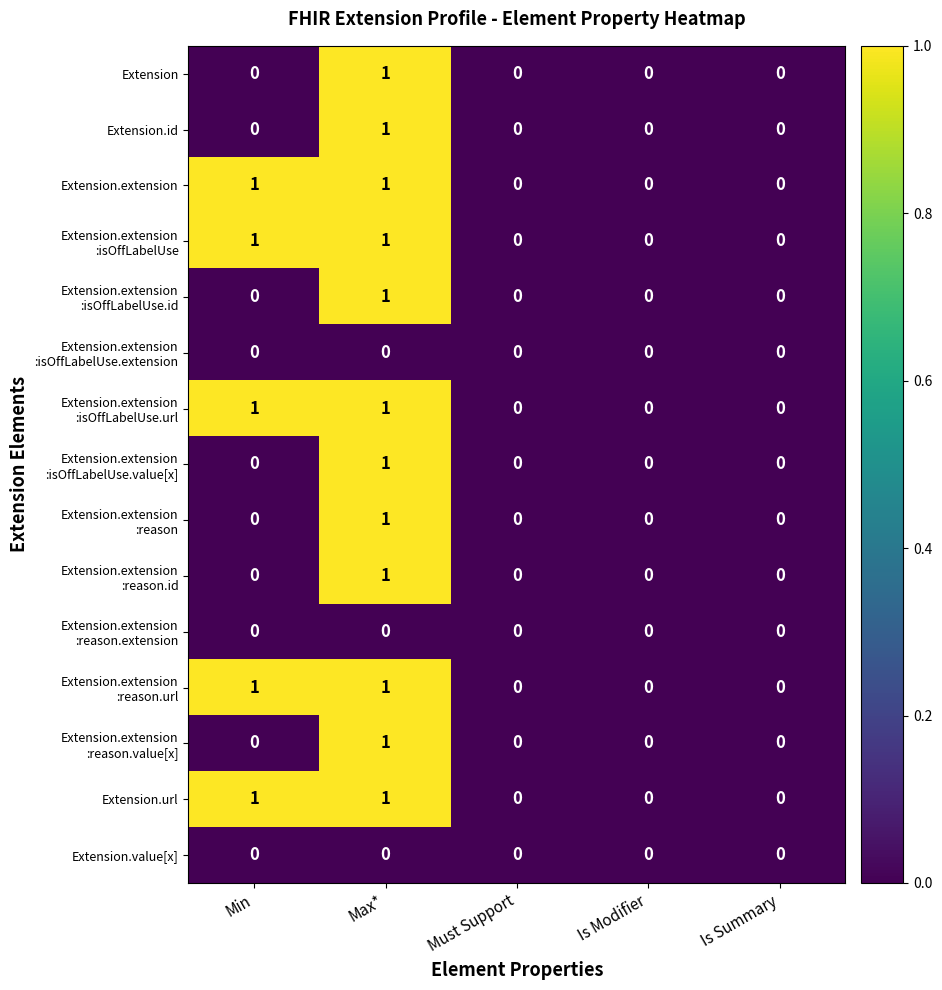

Is it true that Extension.id equals 2 at Max*?

False